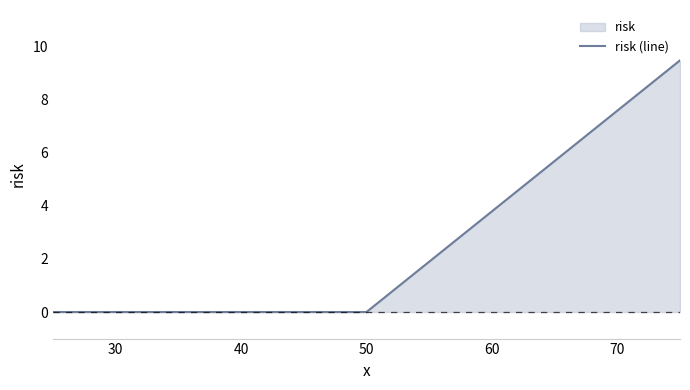

How many lines are shown in the chart?

1